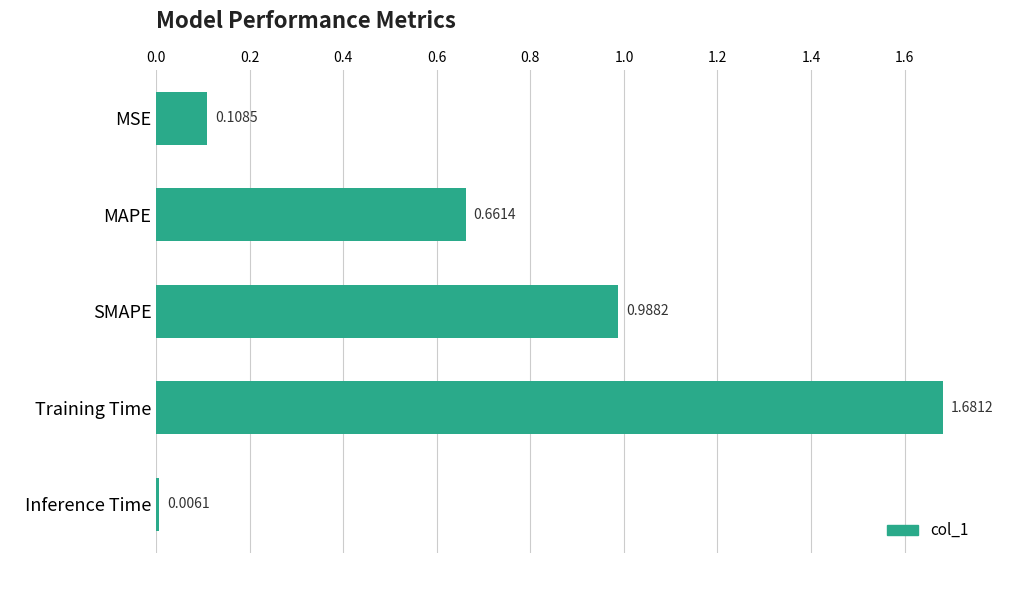

Count the number of categories in the chart.

5